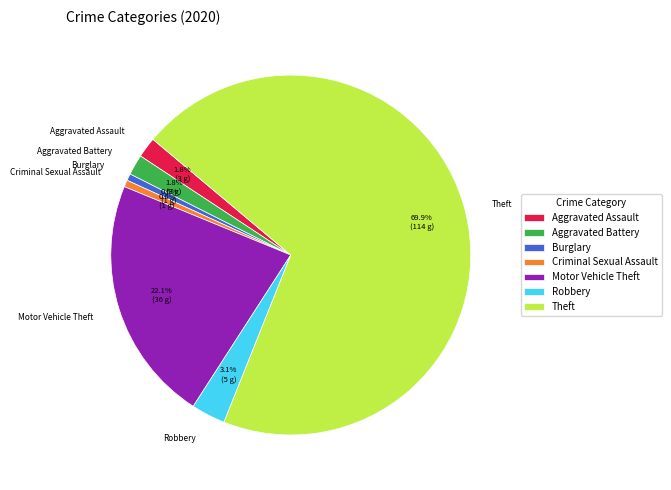

Approximately how many times larger is the value at Burglary compared to Aggravated Assault?

0.3